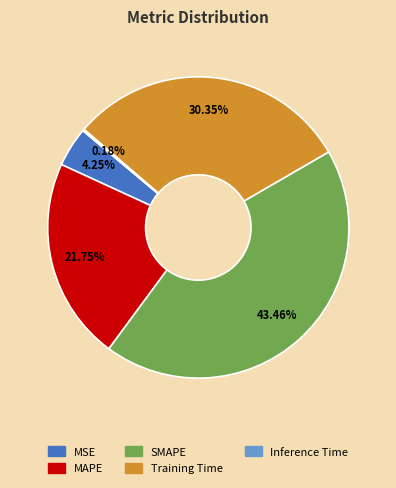

Does any single category account for the majority?

No